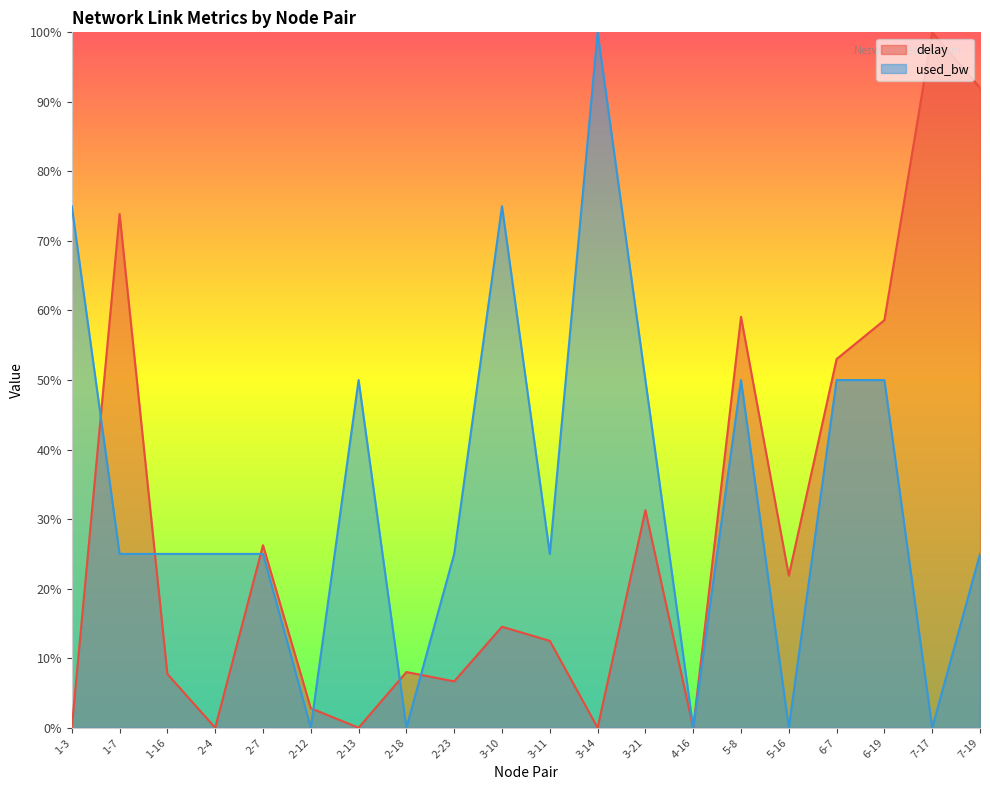

What is the difference between the maximum and second lowest values in the used_bw series?

1.0